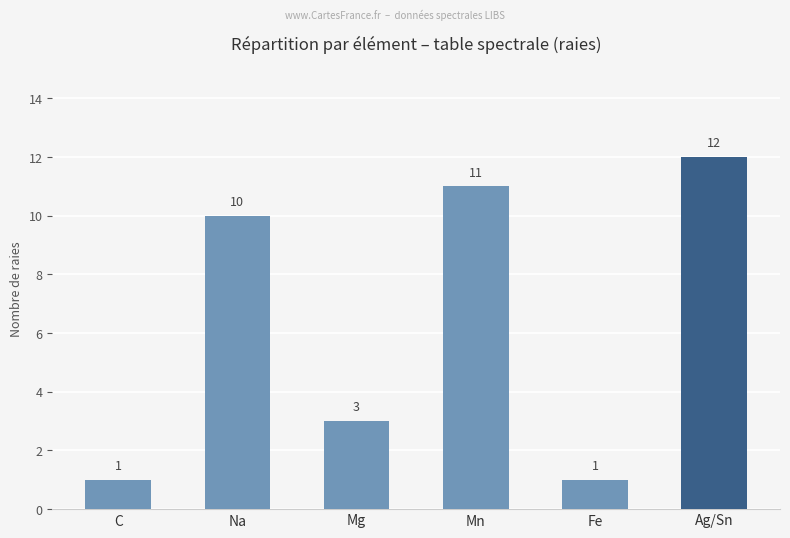

What is the change in value from Mn to Ag/Sn?

+1